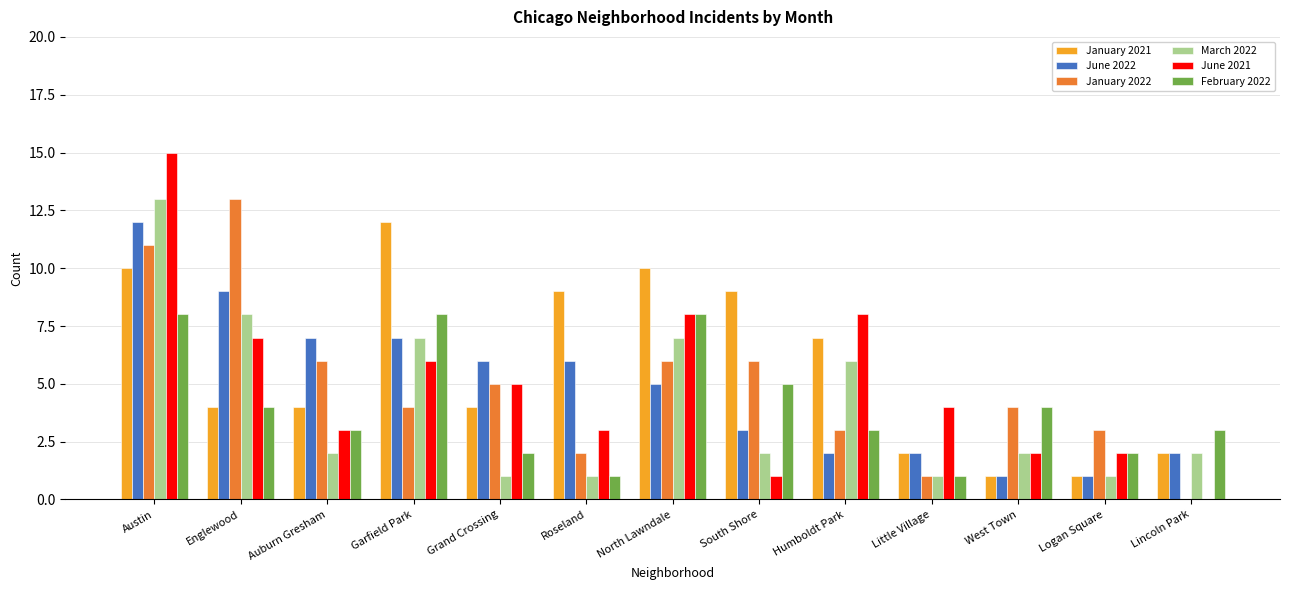

What is the difference between the February 2022 values at North Lawndale and South Shore?

3